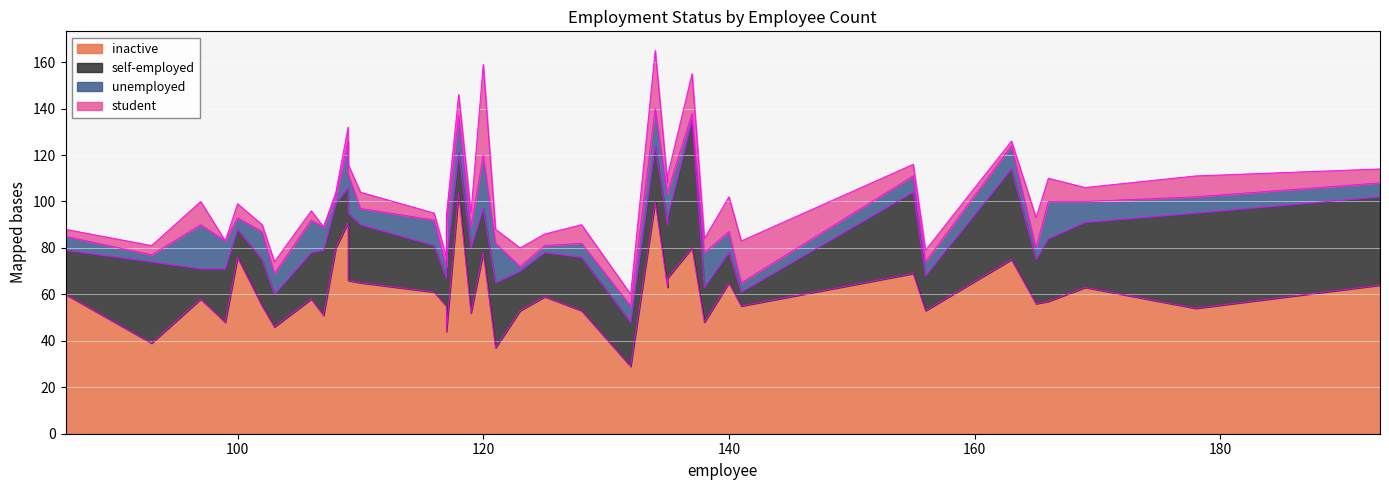

Rank the series by their maximum value, from lowest to highest.

unemployed, student, self-employed, inactive